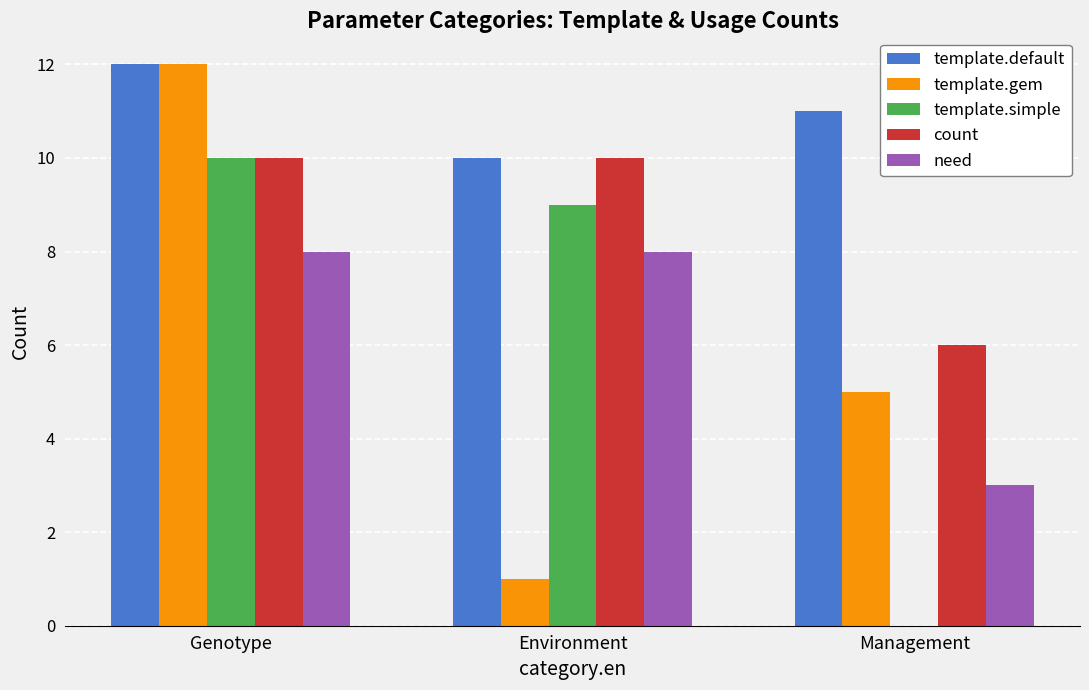

What is the maximum value for template.default?

12